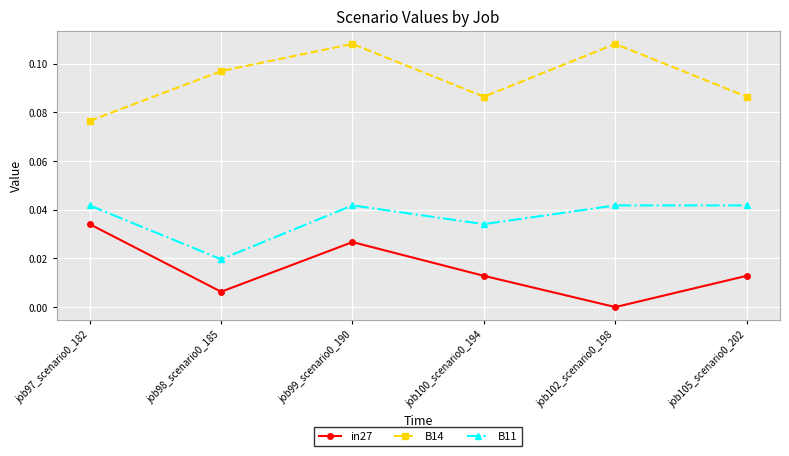

Count the in27 values in the range 0 to 1.

6